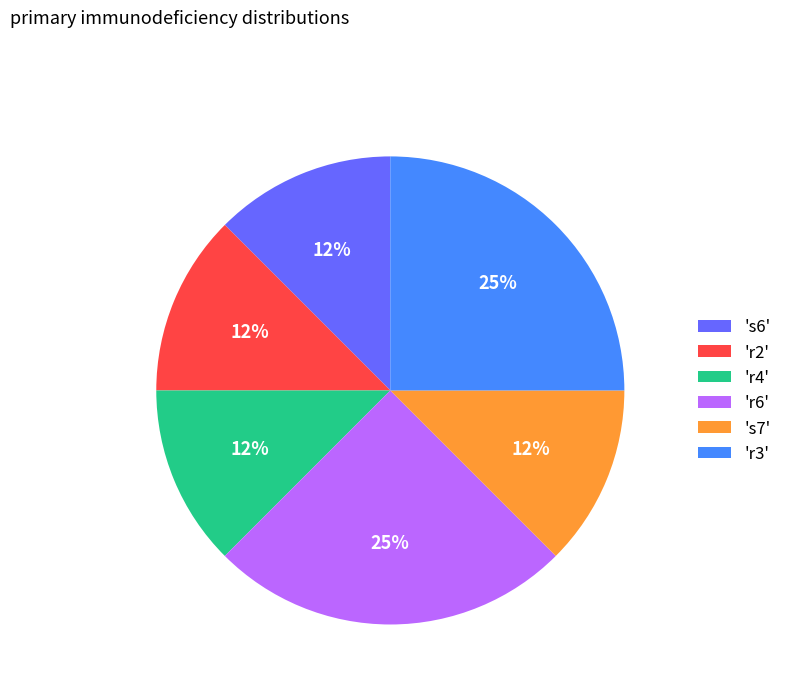

Is 's6' the majority of the pie?

No